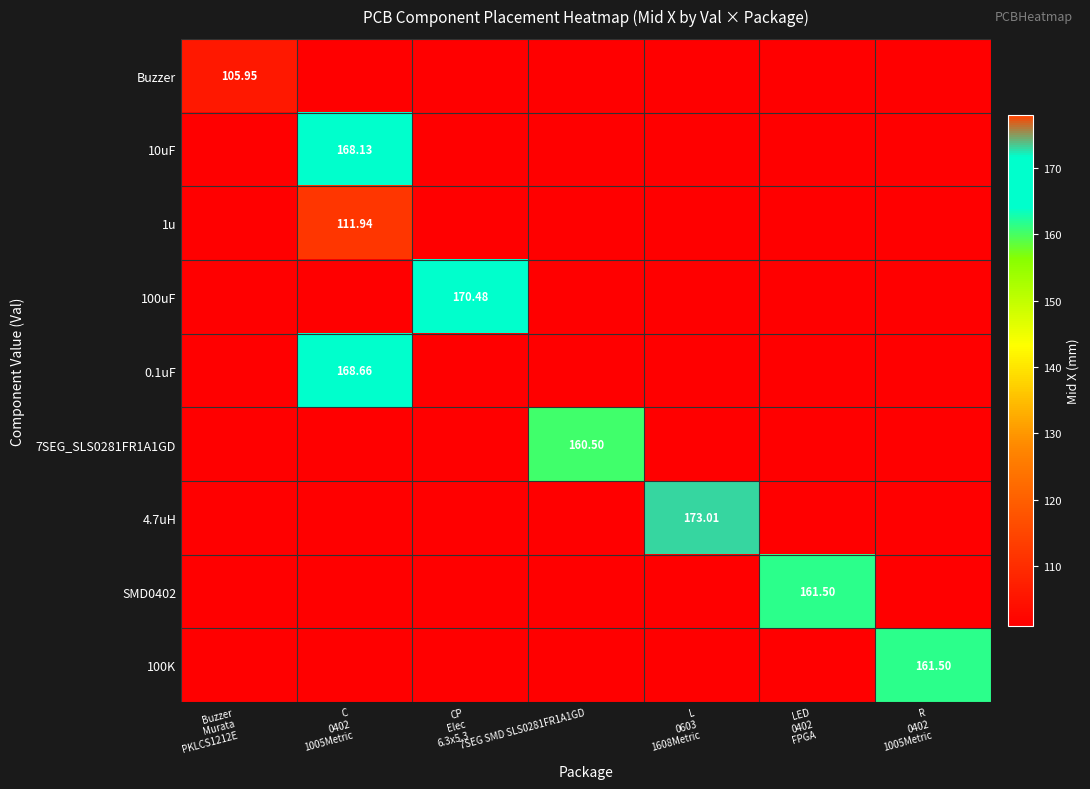

What is the minimum value for 10uF?

101.0